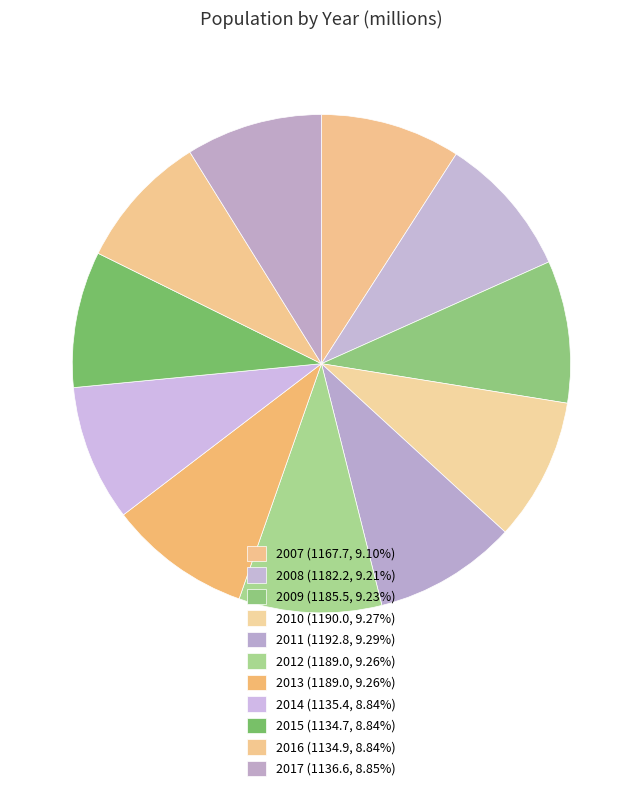

Which has a higher value, 2007 or 2015?

2007